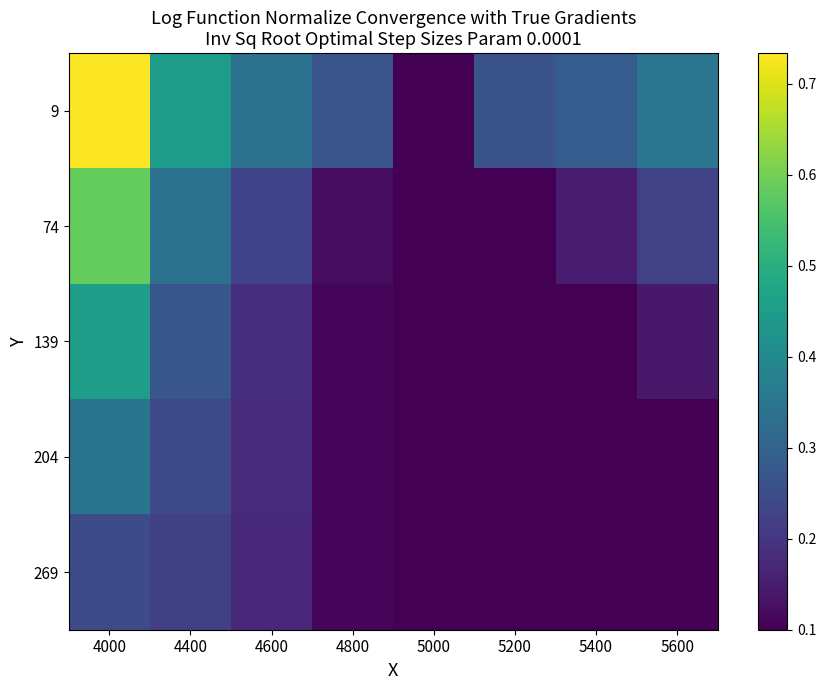

What is the smallest value displayed?

0.1